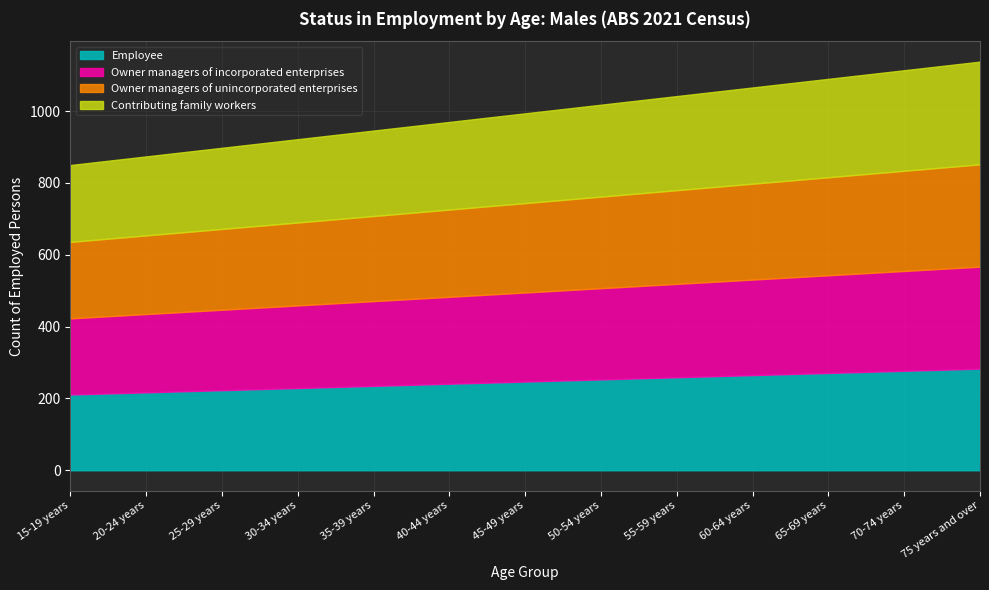

Is it true that Owner managers of incorporated enterprises equals 102 at 60-64 years?

False